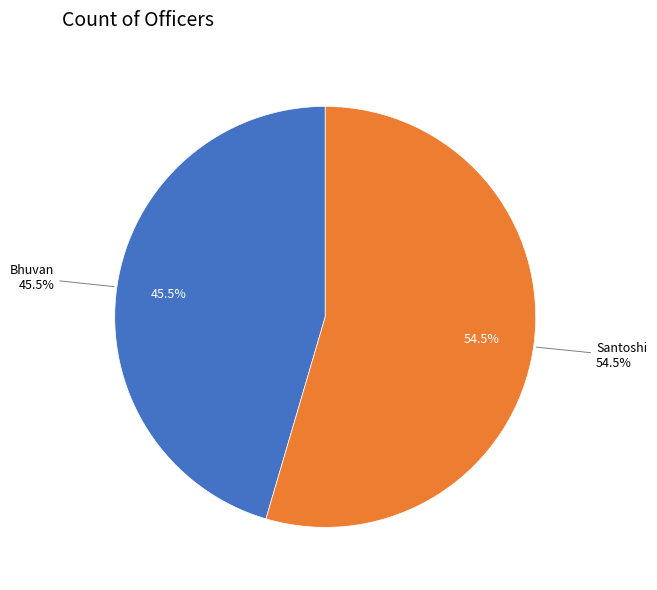

What percentage is NOT represented by Santoshi?

45.5%